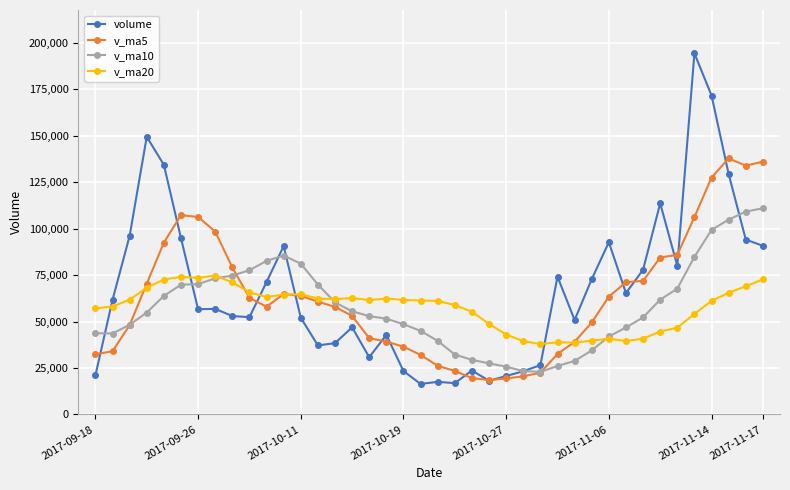

What is the maximum value shown in the chart?

194417.5